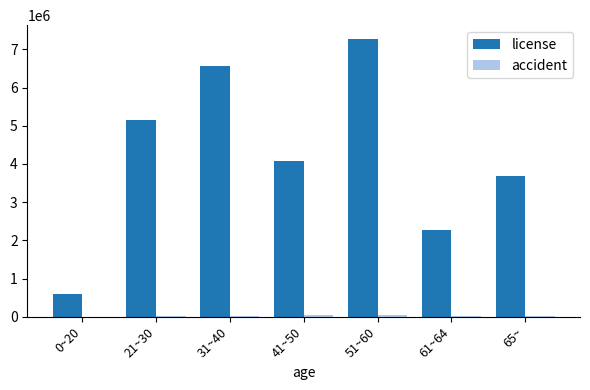

Which category has the highest value across all series?

51~60